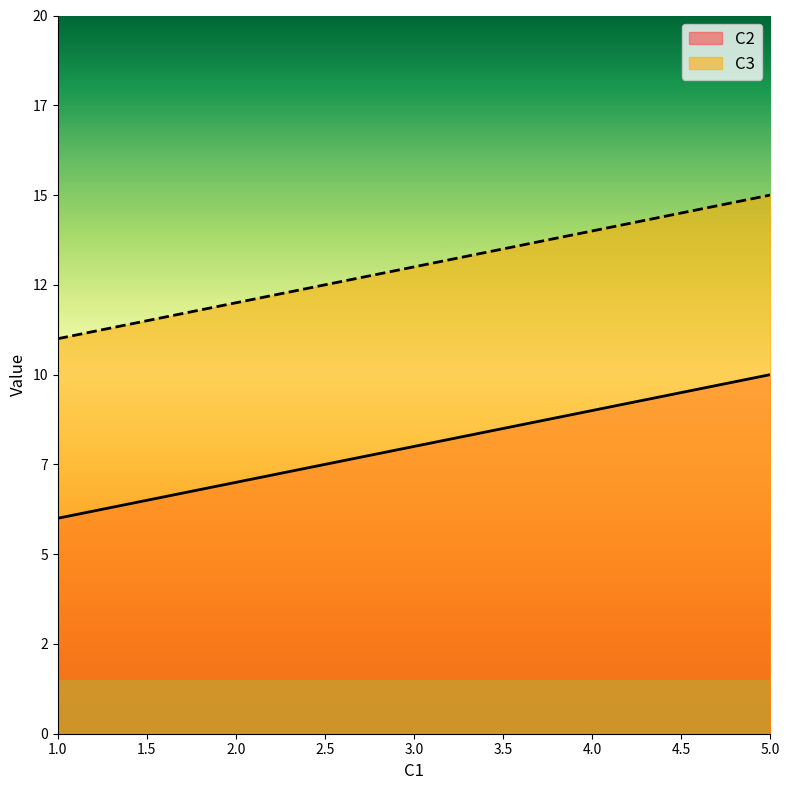

What is the smallest value displayed?

6